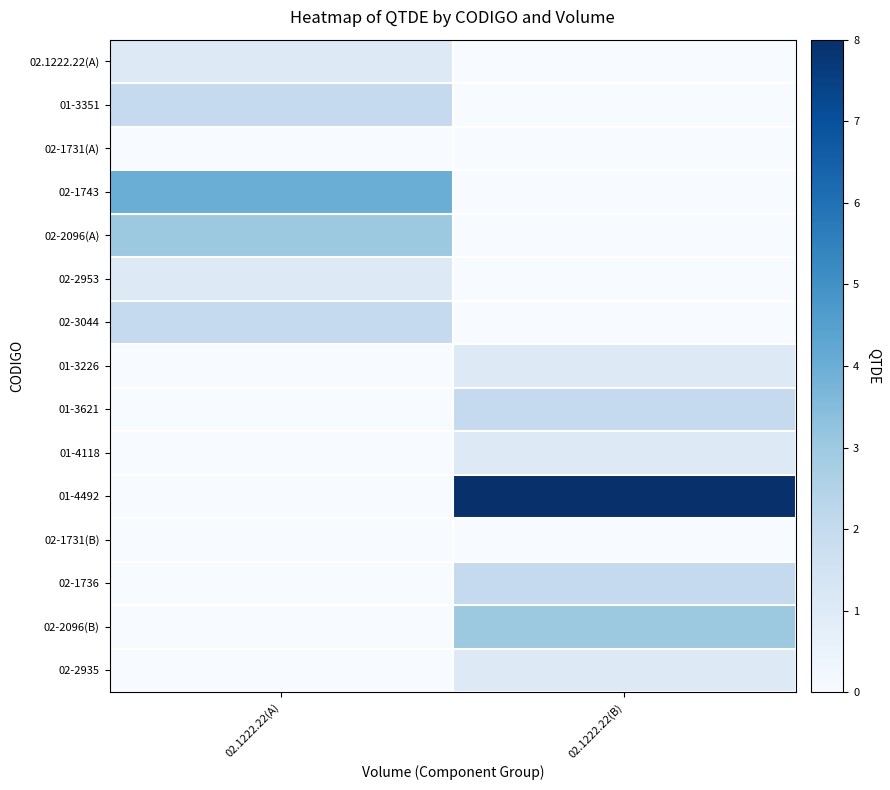

Reading left to right, transcribe all the data shown in this chart.

02.1222.22(A): 02.1222.22(A)=1.0	02.1222.22(B)=0.0
01-3351: 02.1222.22(A)=2.0	02.1222.22(B)=0.0
02-1731(A): 02.1222.22(A)=0.0	02.1222.22(B)=0.0
02-1743: 02.1222.22(A)=4.0	02.1222.22(B)=0.0
02-2096(A): 02.1222.22(A)=3.0	02.1222.22(B)=0.0
02-2953: 02.1222.22(A)=1.0	02.1222.22(B)=0.0
02-3044: 02.1222.22(A)=2.0	02.1222.22(B)=0.0
01-3226: 02.1222.22(A)=0.0	02.1222.22(B)=1.0
01-3621: 02.1222.22(A)=0.0	02.1222.22(B)=2.0
01-4118: 02.1222.22(A)=0.0	02.1222.22(B)=1.0
01-4492: 02.1222.22(A)=0.0	02.1222.22(B)=8.0
02-1731(B): 02.1222.22(A)=0.0	02.1222.22(B)=0.0
02-1736: 02.1222.22(A)=0.0	02.1222.22(B)=2.0
02-2096(B): 02.1222.22(A)=0.0	02.1222.22(B)=3.0
02-2935: 02.1222.22(A)=0.0	02.1222.22(B)=1.0